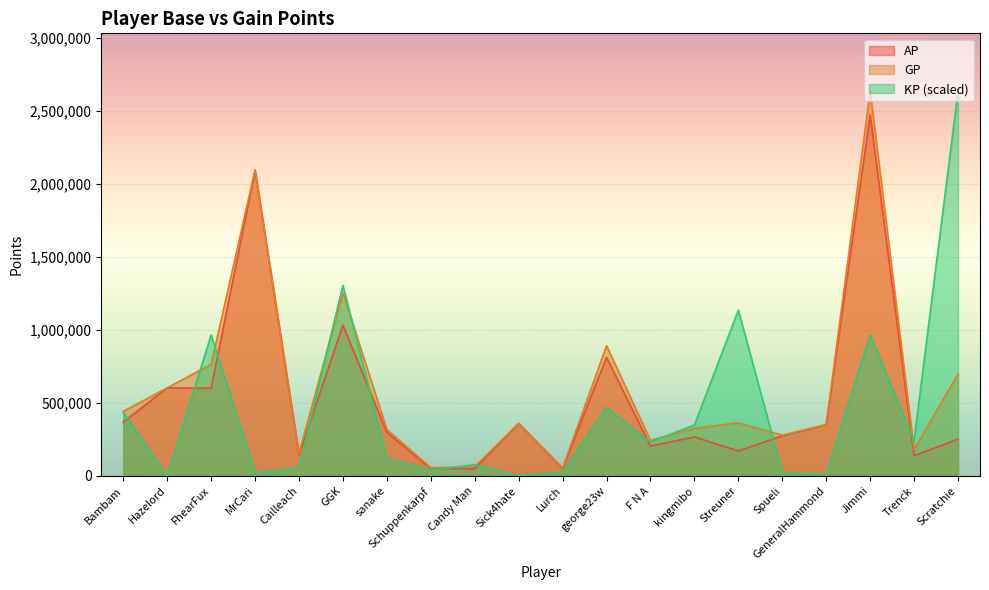

What is the sum of the GP values at Candy Man and Hazelord?

664754.0